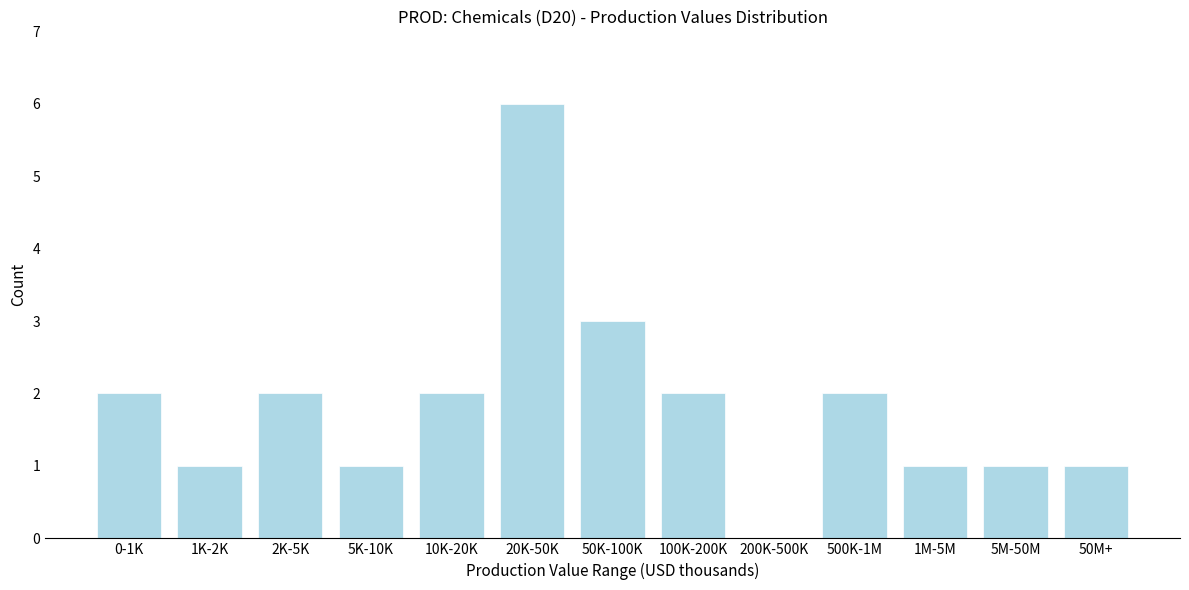

Reading left to right, list all the values displayed in this chart.

0-1K=2	1K-2K=1	2K-5K=2	5K-10K=1	10K-20K=2	20K-50K=6	50K-100K=3	100K-200K=2	200K-500K=0	500K-1M=2	1M-5M=1	5M-50M=1	50M+=1